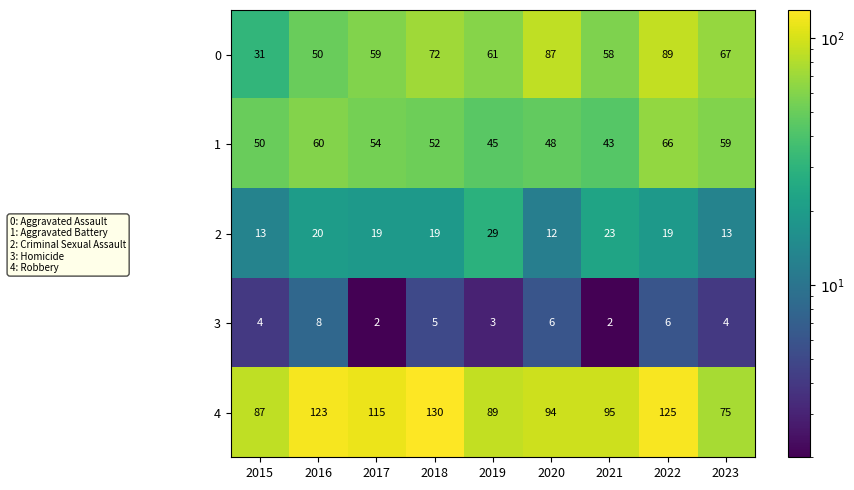

At which category is the sum across all series the highest?

2022